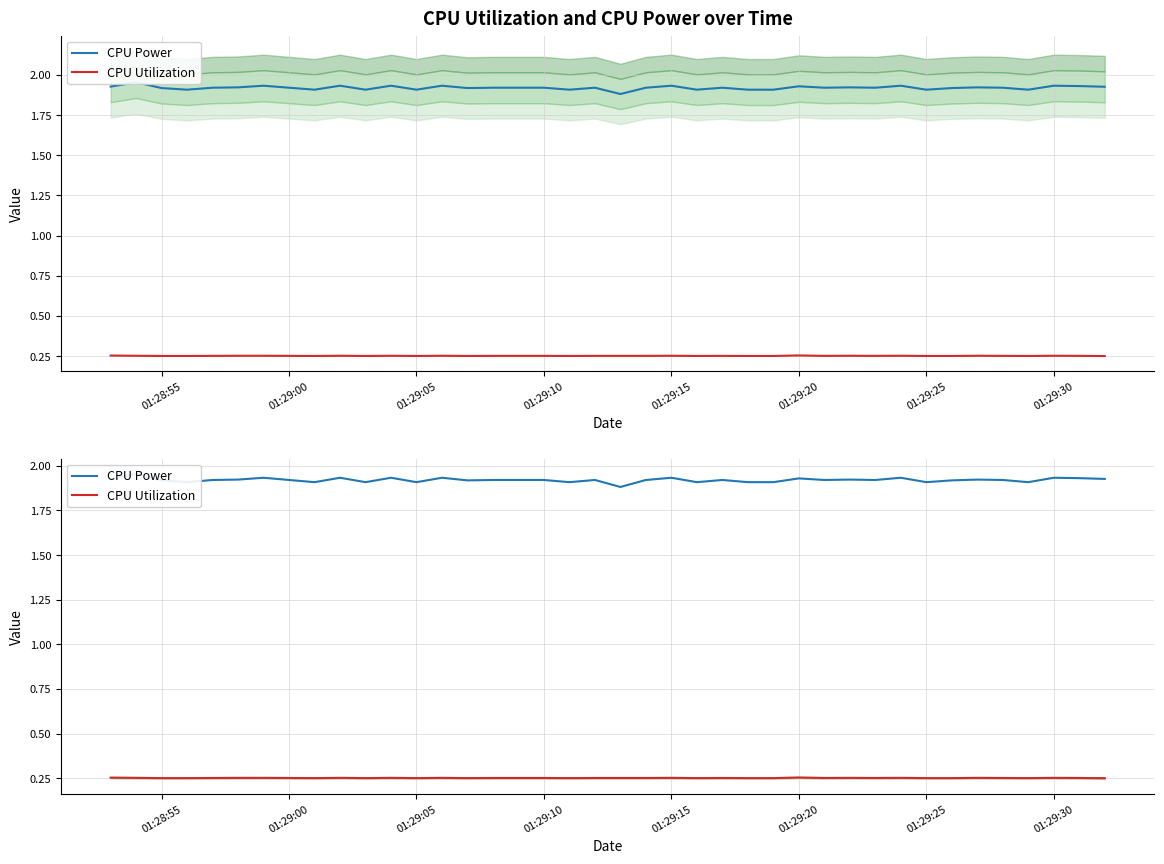

What are all the series names shown in the legend?

CPU Power, CPU Utilization